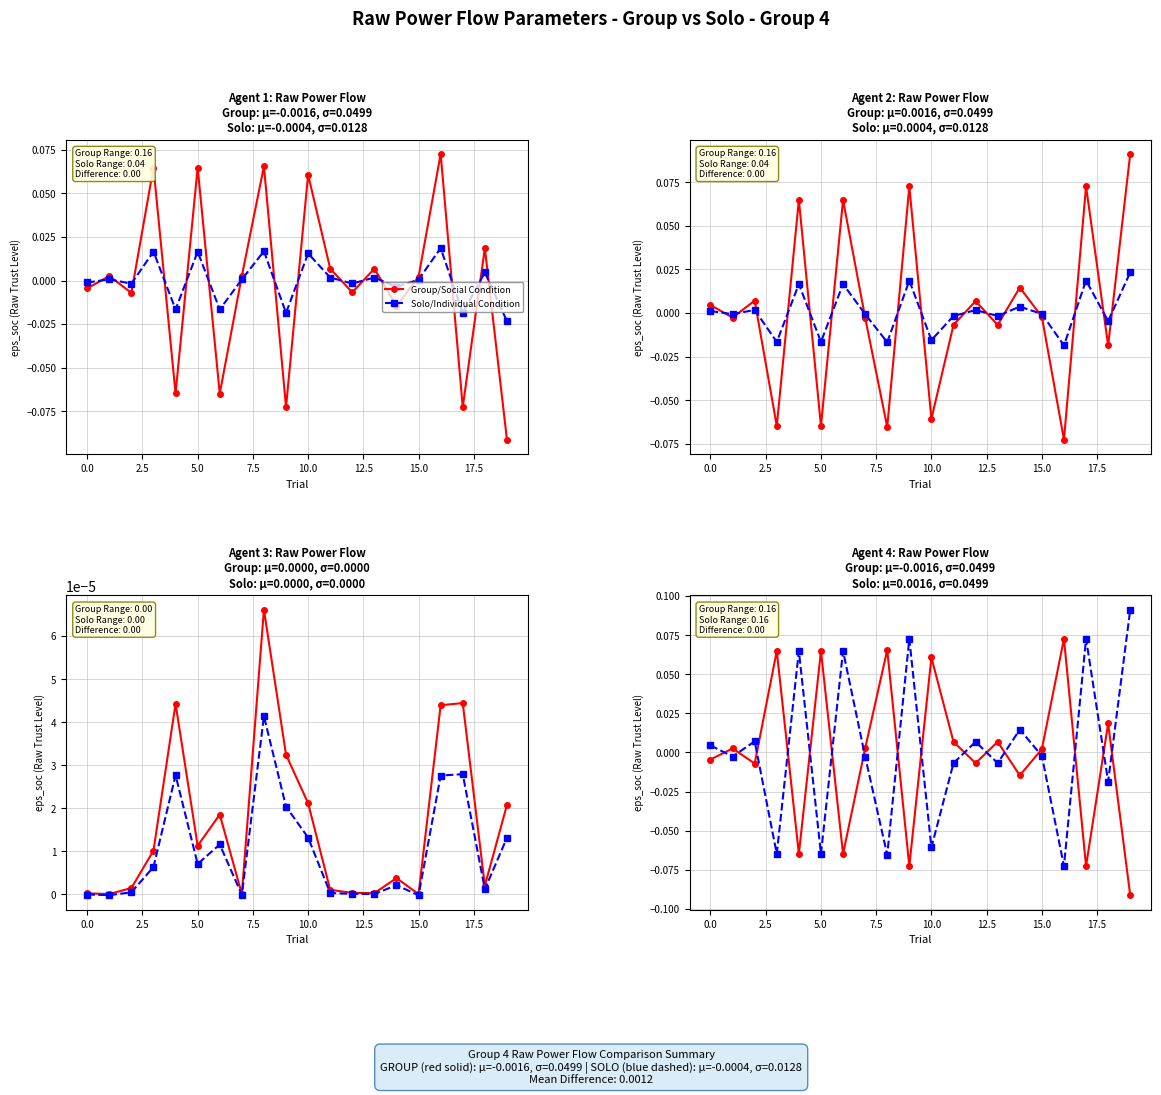

How many interior local valleys does the Solo/Individual Condition series have?

8